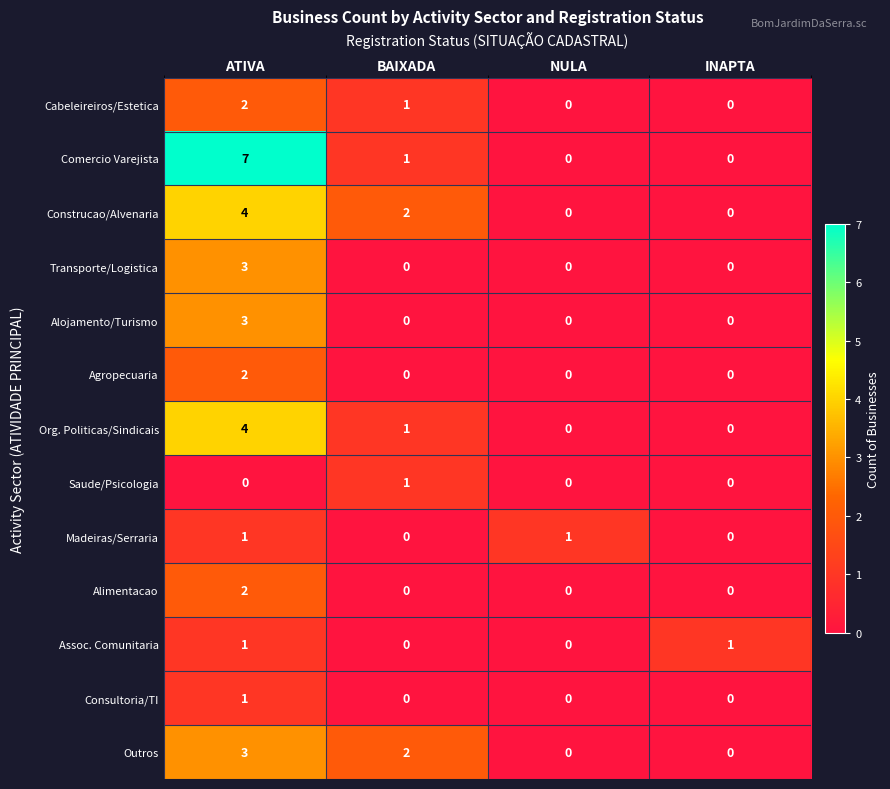

How many series are shown in this chart?

13